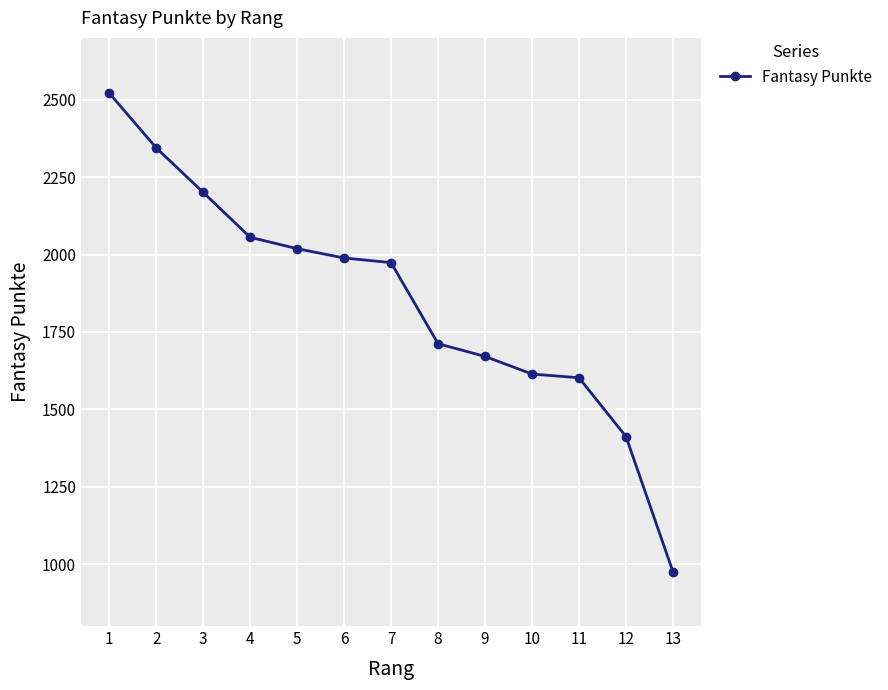

Reading left to right, transcribe all the data shown in this chart.

1=2522	2=2345	3=2201	4=2056	5=2019	6=1989	7=1974	8=1712	9=1671	10=1614	11=1602	12=1412	13=975